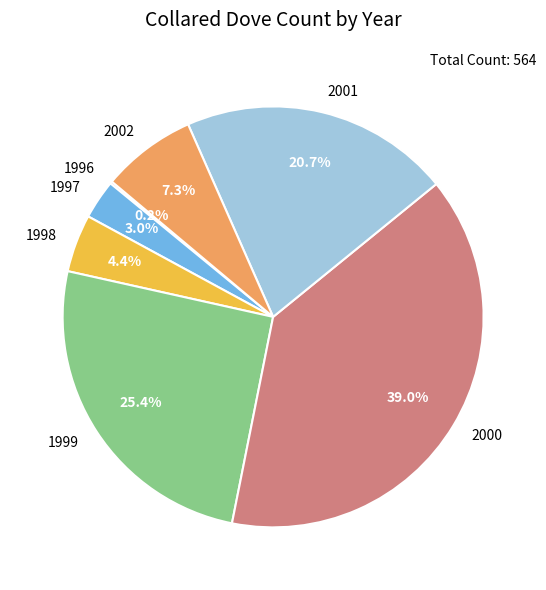

Does any single category account for the majority?

No